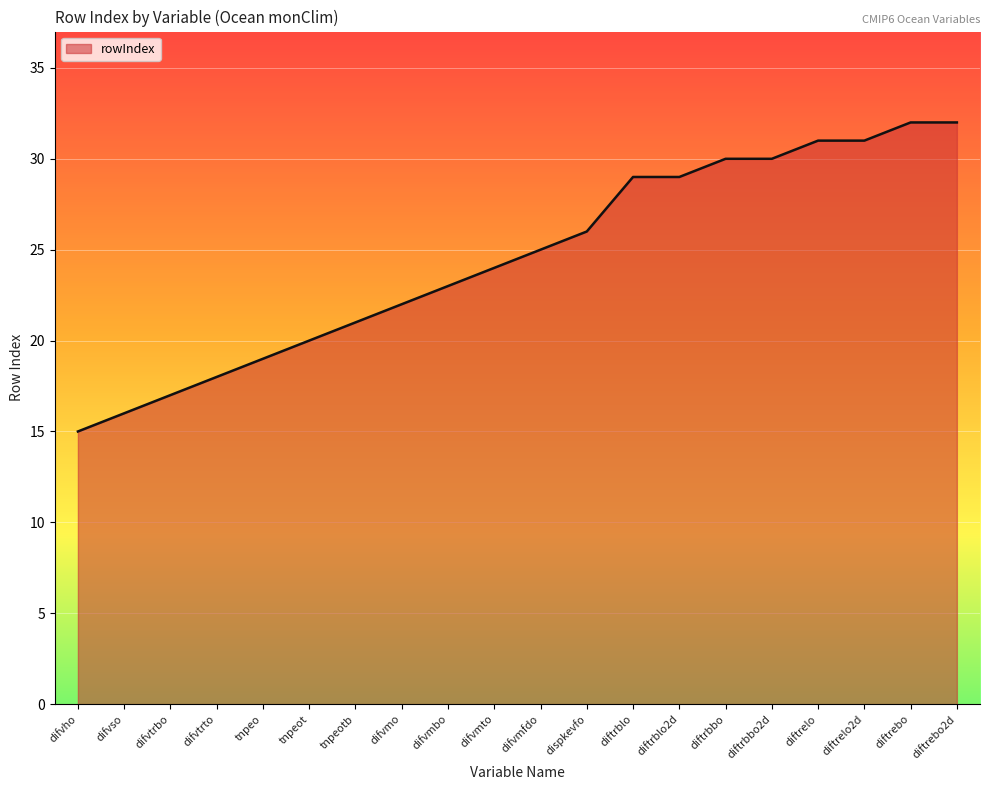

What position from the left is diftrblo2d?

14